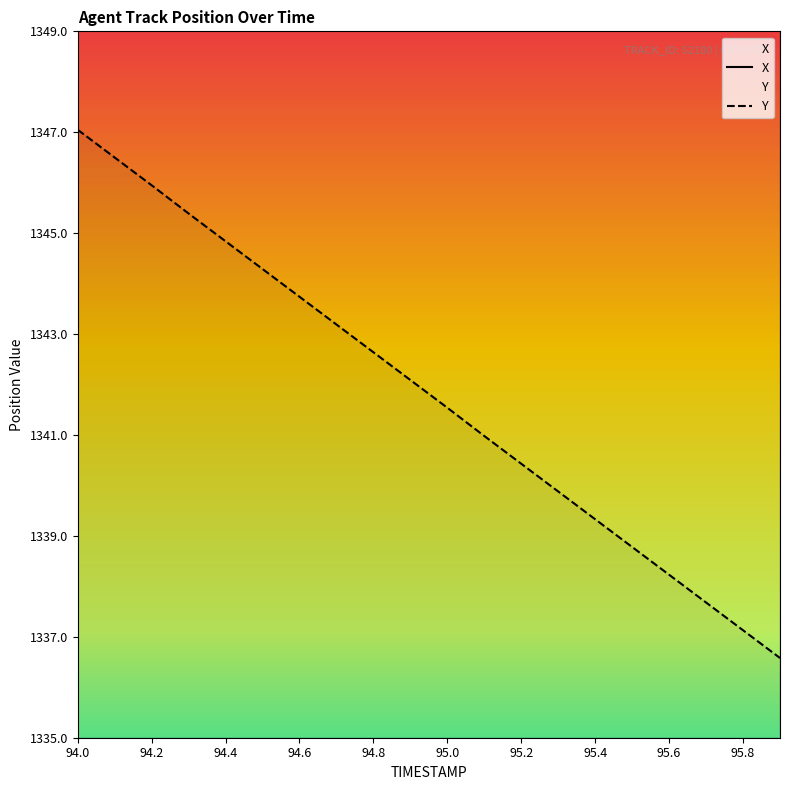

True or false: Y and X intersect in this chart.

False